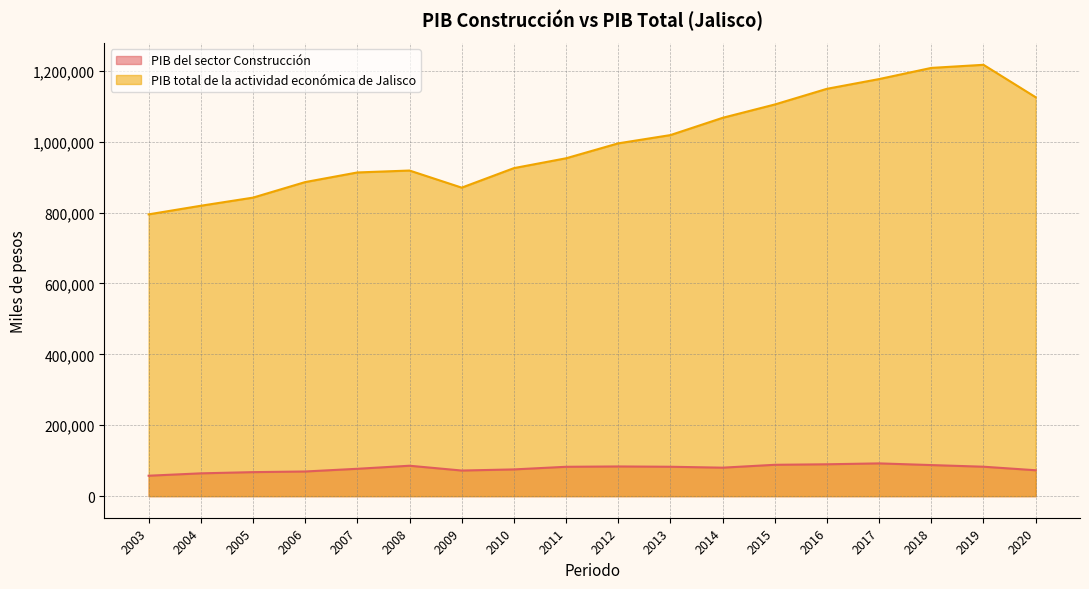

What is the maximum value for PIB del sector Construcción?

92455.8